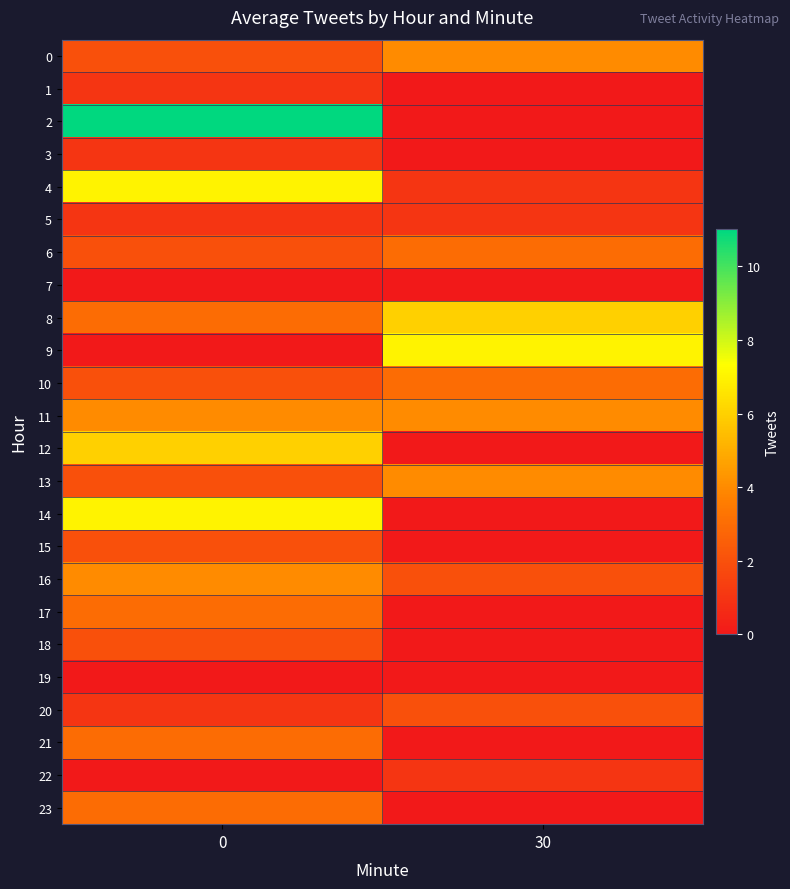

Reading right to left, extract all data points from this chart.

0: 30=4	0=2
1: 30=0	0=1
2: 30=0	0=11
3: 30=0	0=1
4: 30=1	0=7
5: 30=1	0=1
6: 30=3	0=2
7: 30=0	0=0
8: 30=6	0=3
9: 30=7	0=0
10: 30=3	0=2
11: 30=4	0=4
12: 30=0	0=6
13: 30=4	0=2
14: 30=0	0=7
15: 30=0	0=2
16: 30=2	0=4
17: 30=0	0=3
18: 30=0	0=2
19: 30=0	0=0
20: 30=2	0=1
21: 30=0	0=3
22: 30=1	0=0
23: 30=0	0=3